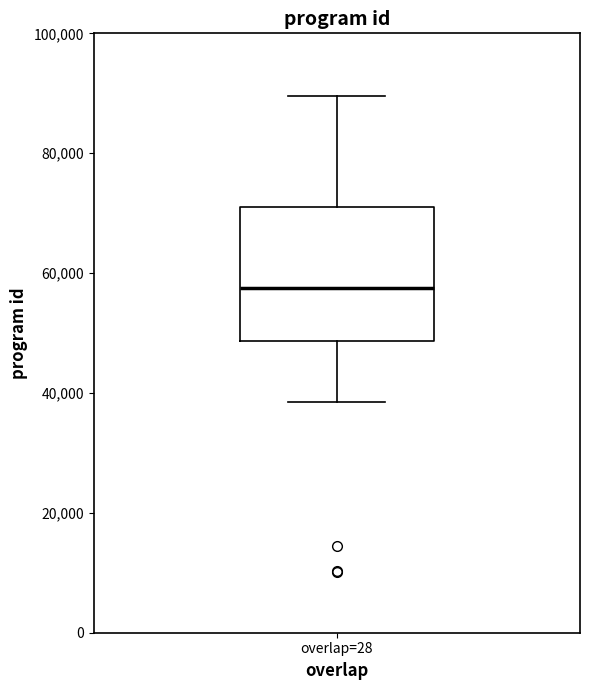

Transcribe this box plot: give where the median line is, the range the box spans, and where the two whiskers end, as read against the y-axis. The values are not printed on the chart, so give them approximately, as read against the axis.

median 58000, box 48000 to 70000, whiskers 38000 to 90000